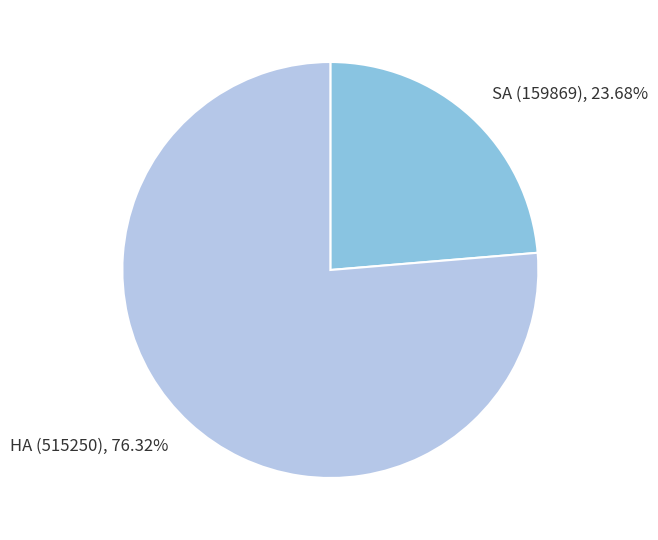

Rank the categories by value from lowest to highest.

SA (159869), HA (515250)